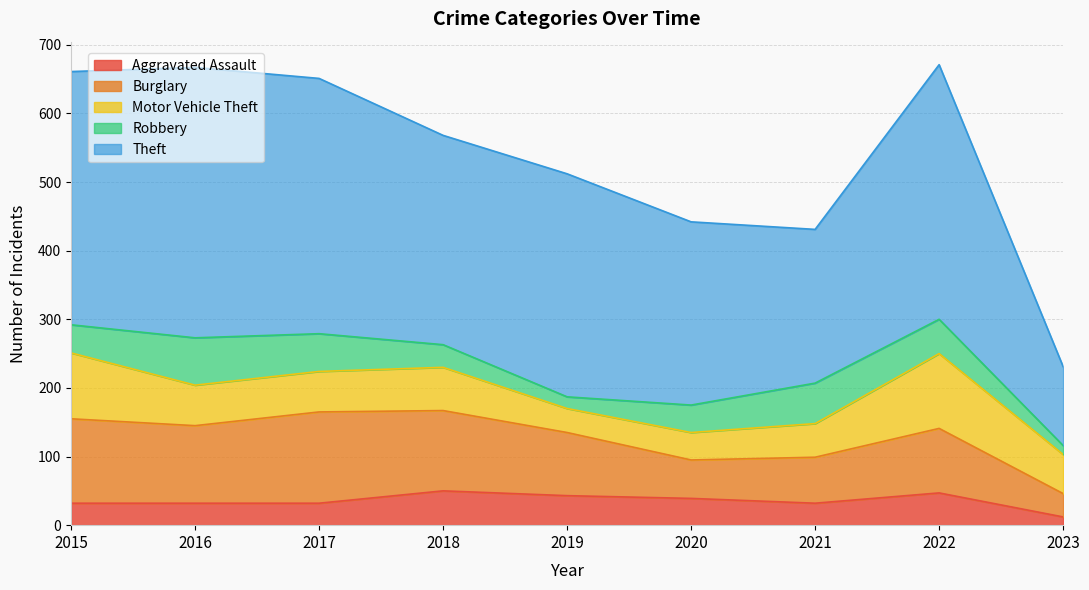

Reading left to right, transcribe all the data shown in this chart.

Aggravated Assault: 2015=32	2016=32	2017=32	2018=50	2019=43	2020=39	2021=32	2022=47	2023=12
Burglary: 2015=123	2016=113	2017=133	2018=117	2019=92	2020=56	2021=67	2022=94	2023=34
Motor Vehicle Theft: 2015=96	2016=59	2017=59	2018=63	2019=35	2020=40	2021=49	2022=109	2023=57
Robbery: 2015=41	2016=69	2017=55	2018=33	2019=17	2020=40	2021=59	2022=50	2023=13
Theft: 2015=369	2016=394	2017=372	2018=305	2019=325	2020=267	2021=224	2022=371	2023=115